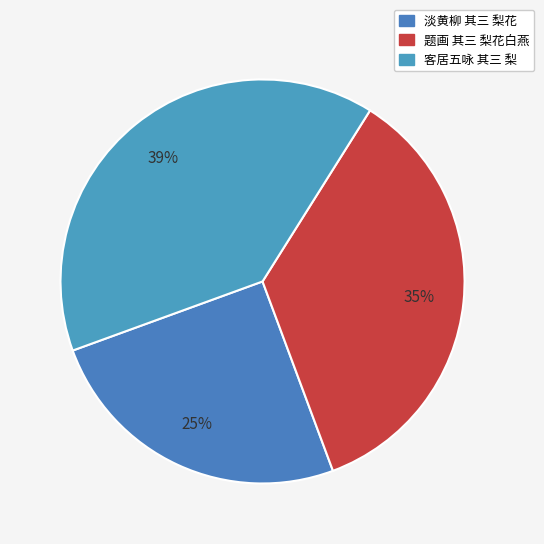

To the nearest percent, what portion does 题画 其三 梨花白燕 represent?

35%